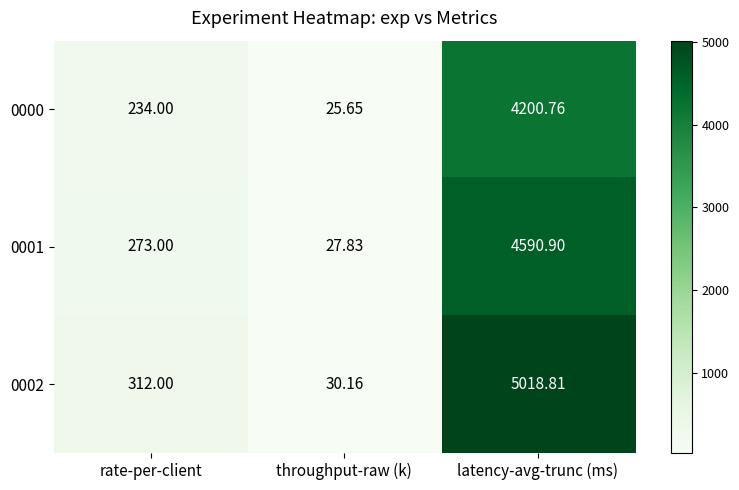

Rank the categories by 0000 value from lowest to highest.

throughput-raw (k), rate-per-client, latency-avg-trunc (ms)